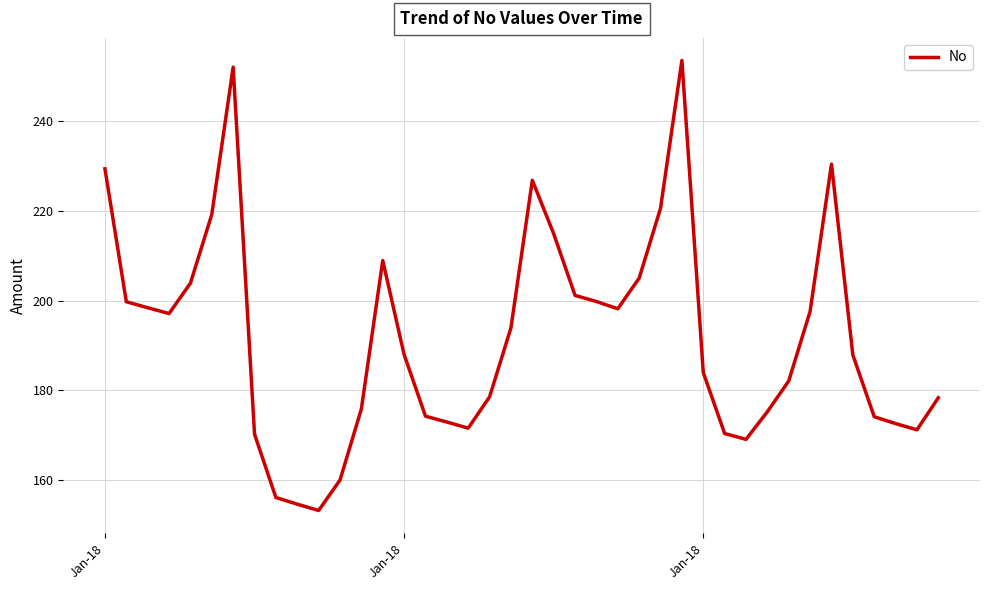

What is the difference between the maximum and minimum values?

100.3